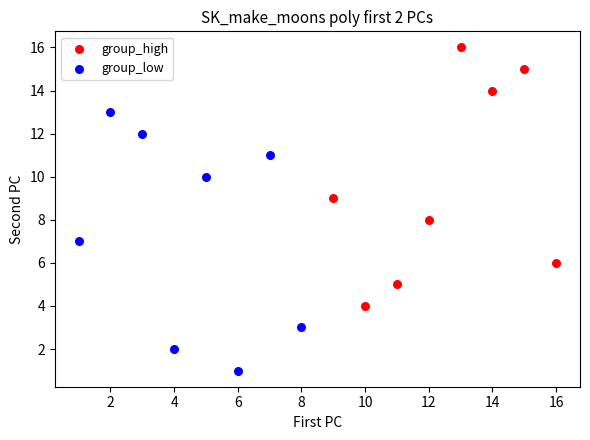

Which series contains the highest Y value?

group_high